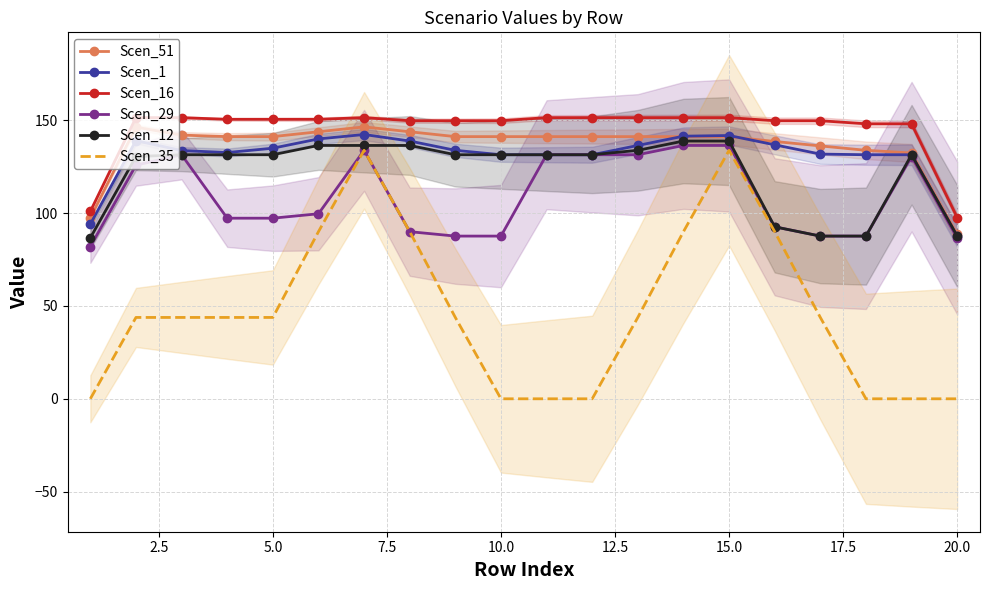

True or false: Scen_1 and Scen_35 cross at least once.

False